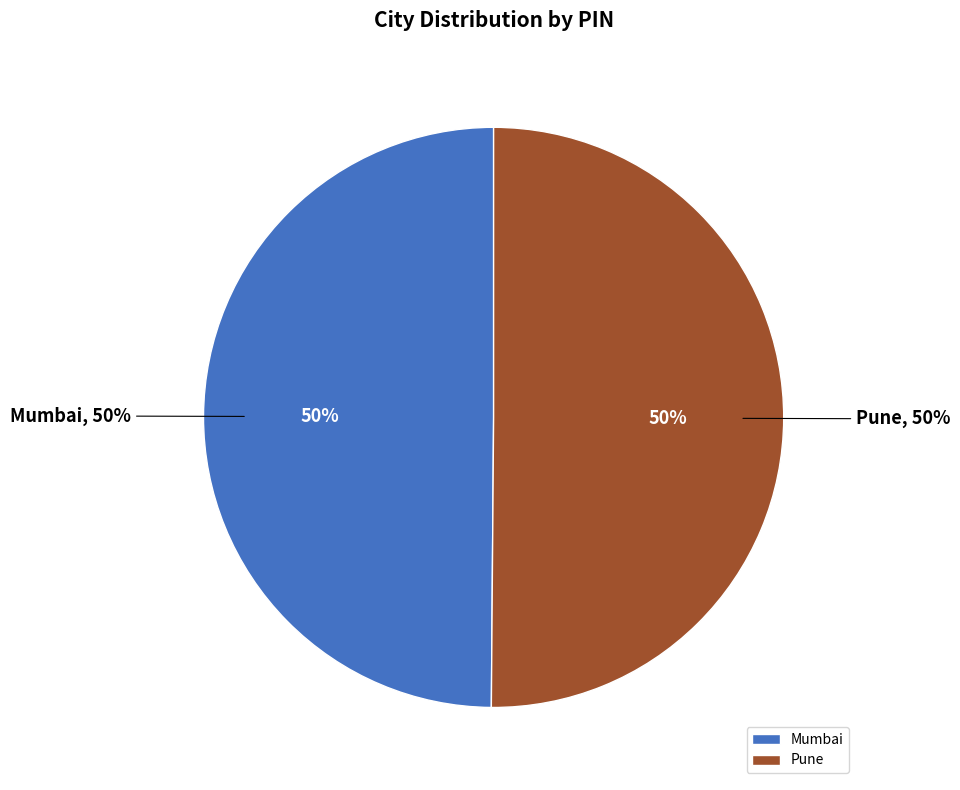

Rank the categories by value from lowest to highest.

Mumbai, Pune